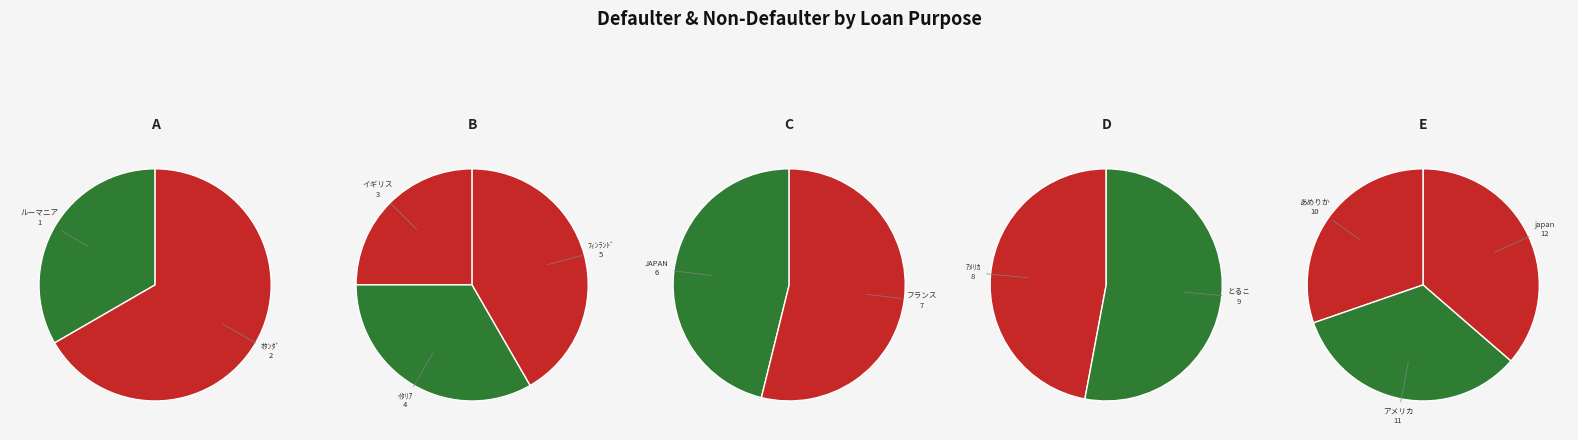

How many slices are in this pie chart?

12